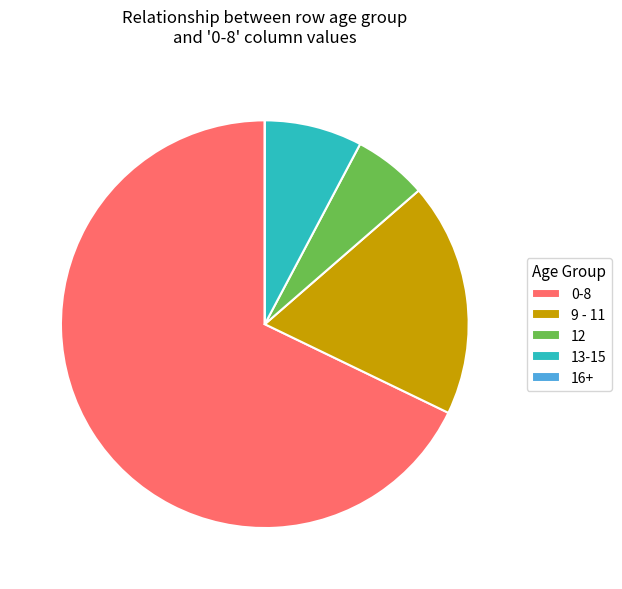

The 0-8 slice represents 68% of the pie. True or false?

True